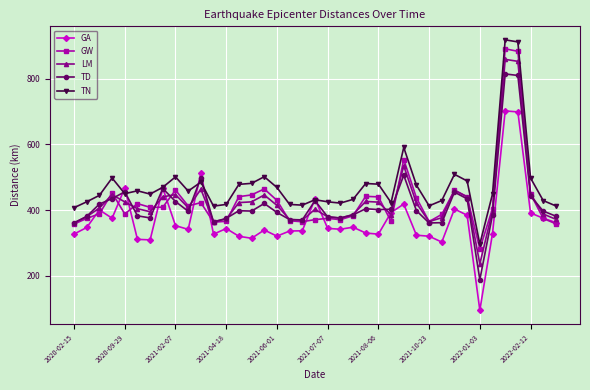

What is the lowest value of the TN series?

296.3